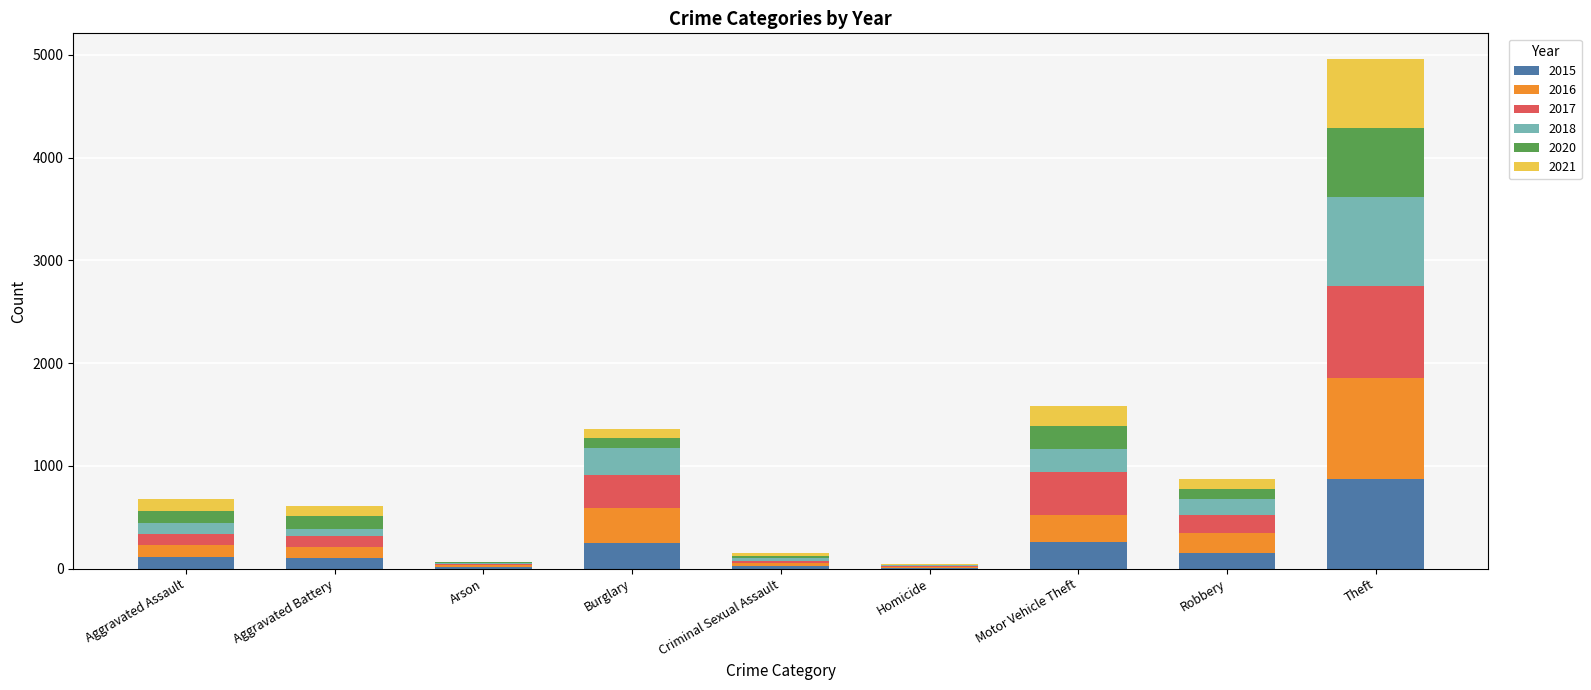

True or false: 2015 has a value of 1517 at Theft.

False